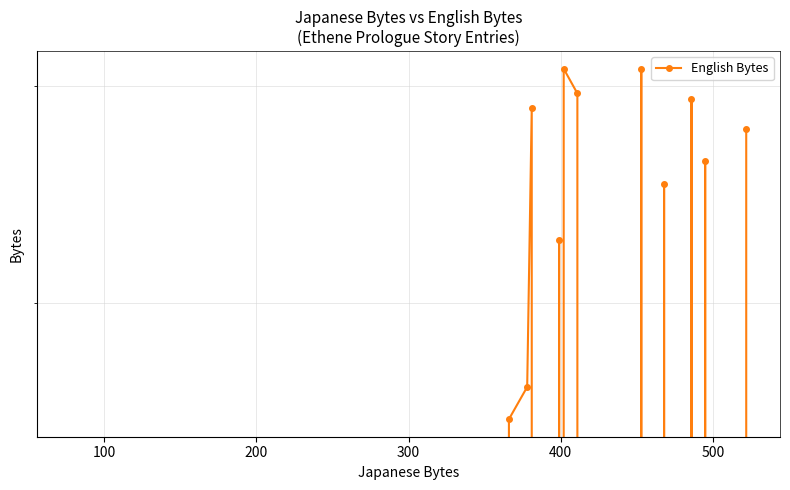

How many points are lower than both their immediate neighbors (excluding endpoints)?

2